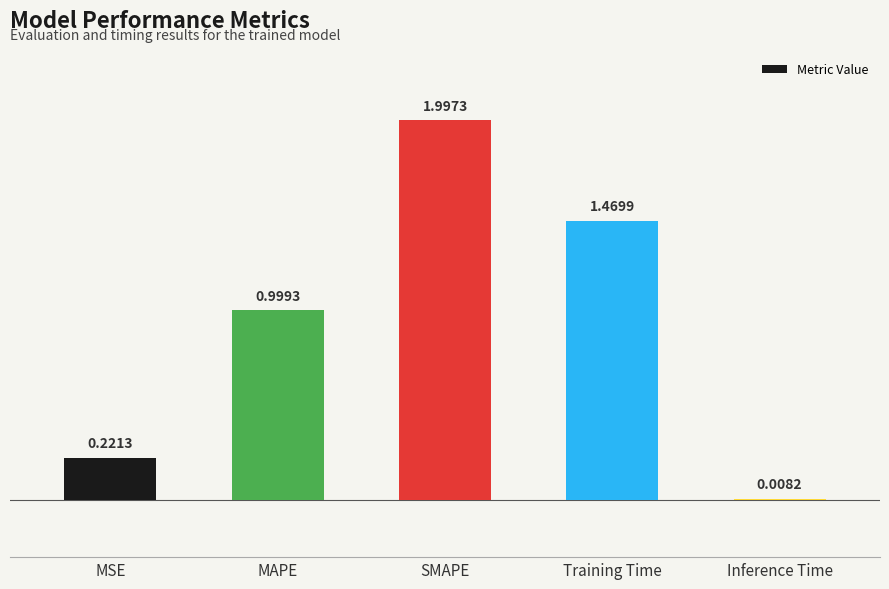

What is the average value?

0.9